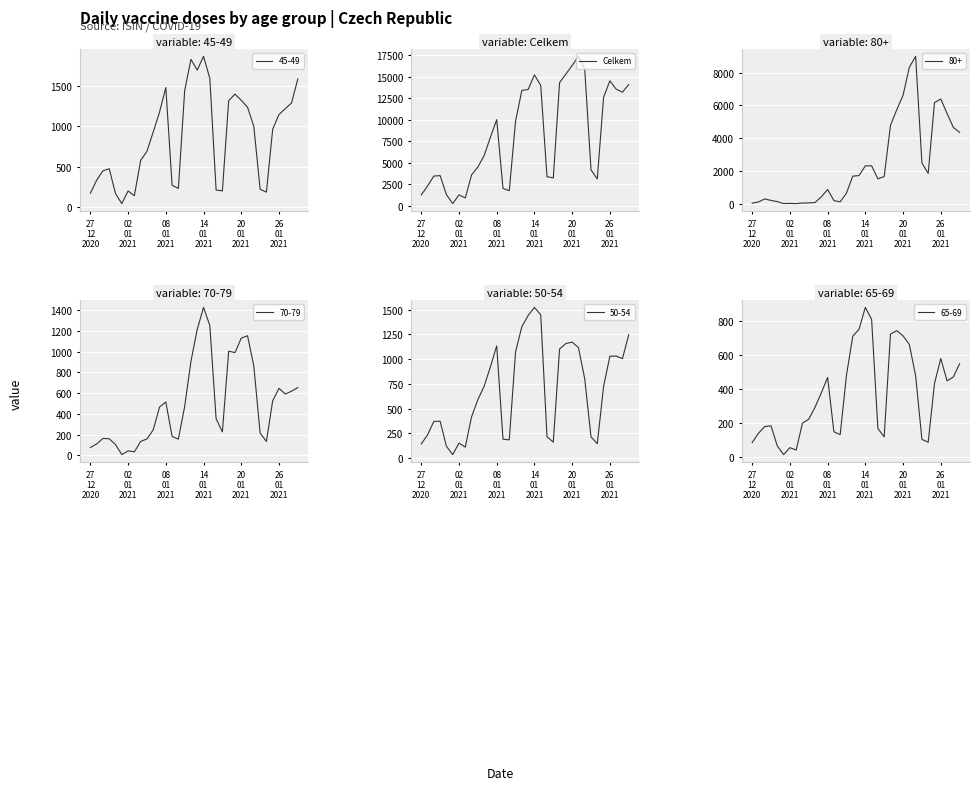

What is the value of the 28th point from the left?

4172